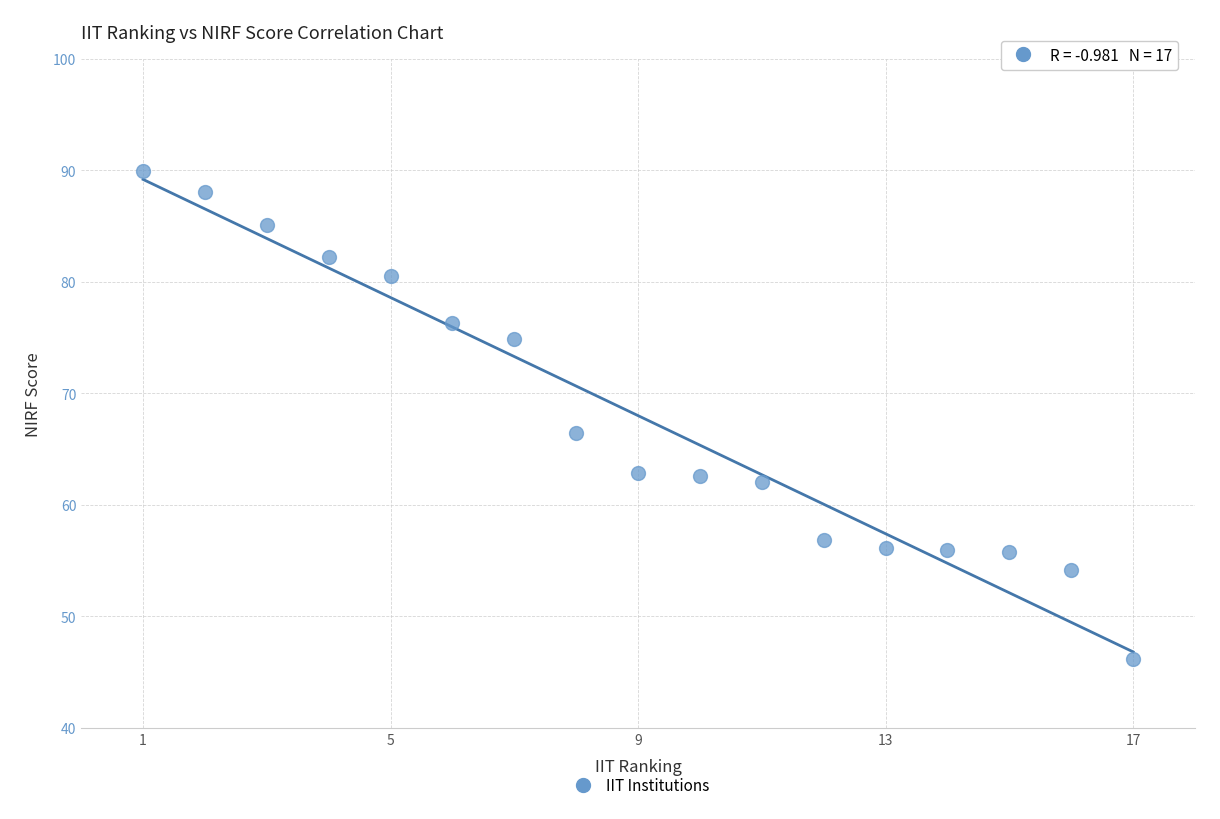

What Y value in the scatter plot is closest to 68?

66.4